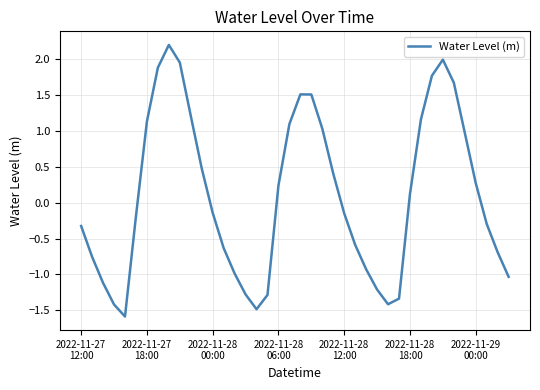

How many interior local peaks (higher than both neighbors) does the data have?

3